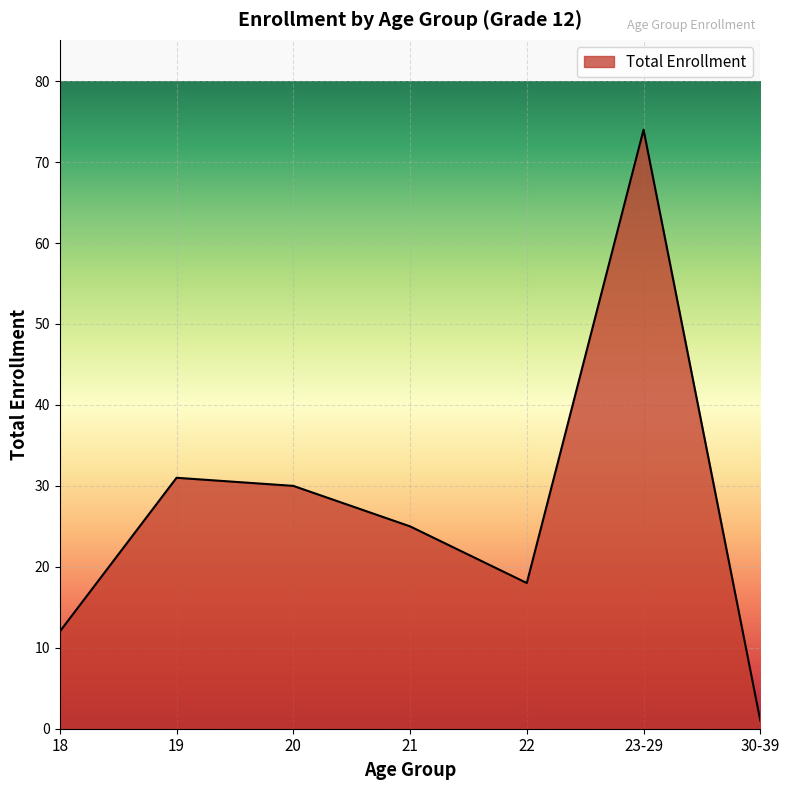

Rank the categories by value from lowest to highest.

30-39, 18, 22, 21, 20, 19, 23-29